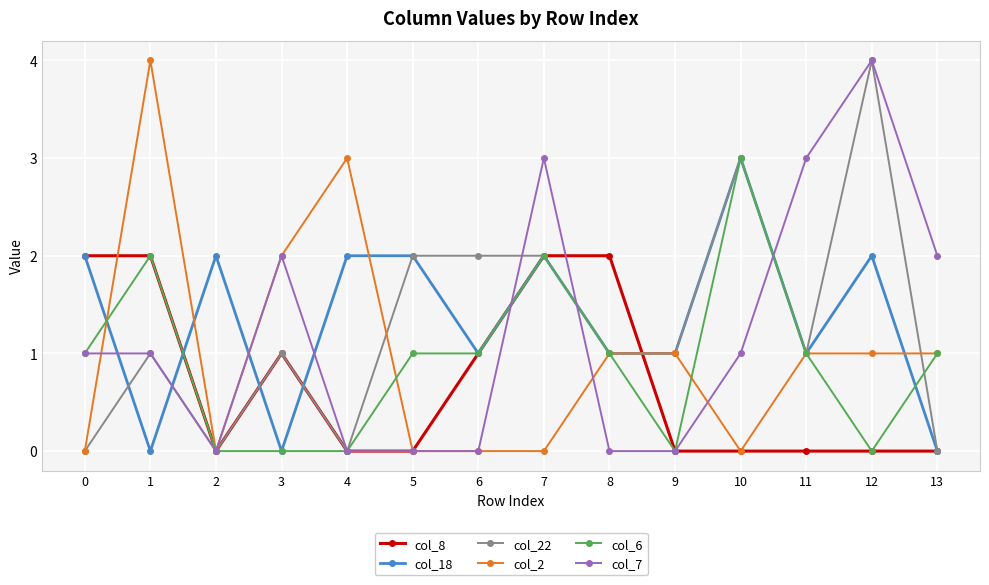

What value does the col_22 series have at 8?

1